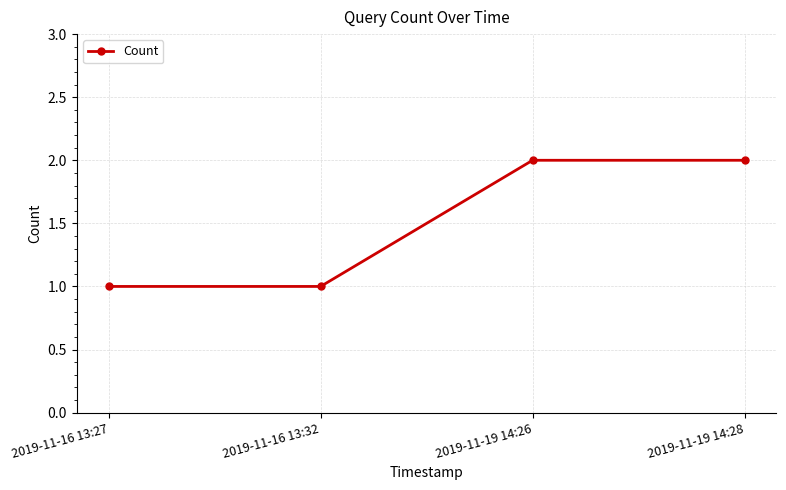

What is the minimum value shown in the chart?

1